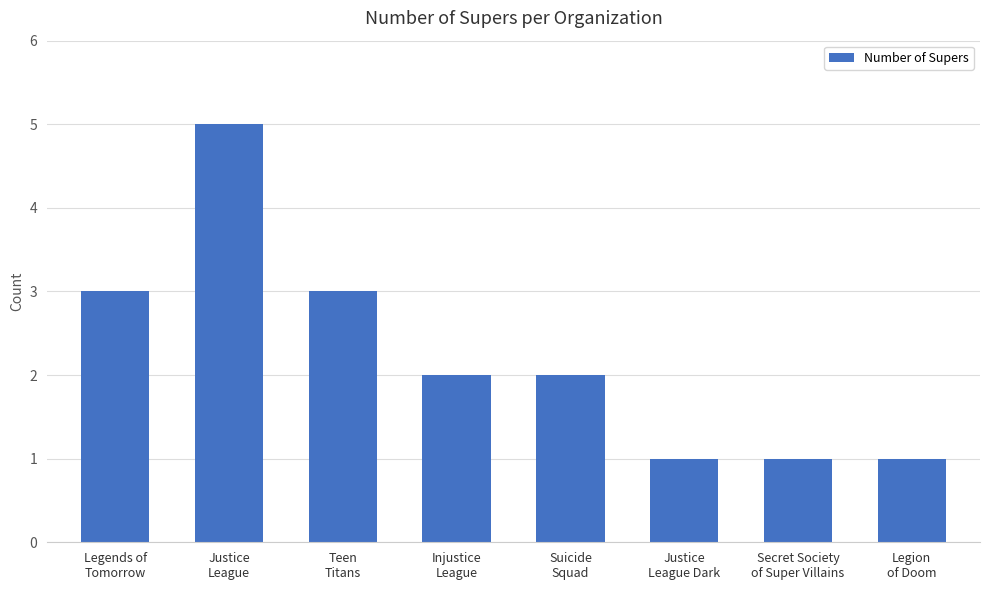

What is the difference between the maximum and minimum values?

4